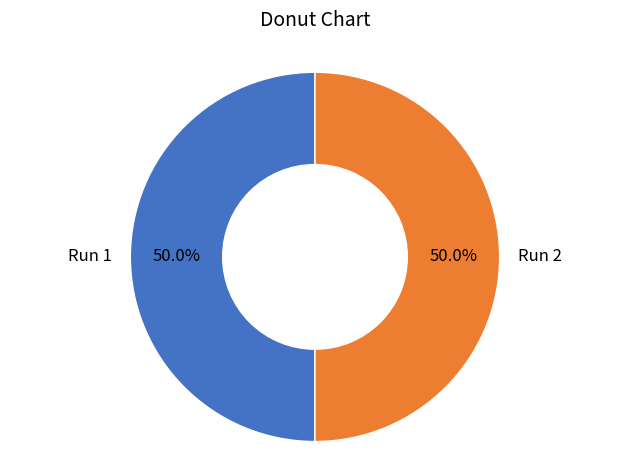

To the nearest percent, what is the average slice percentage?

50%